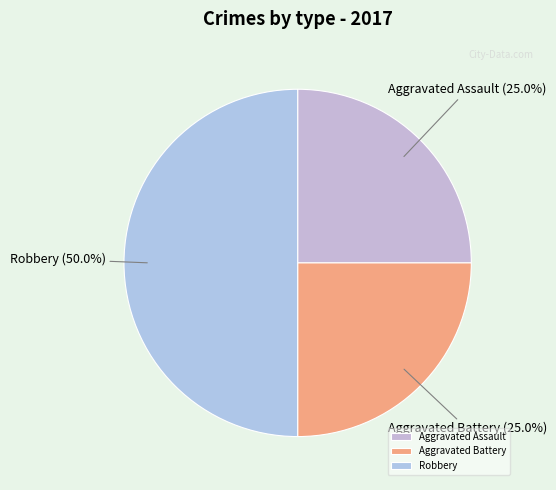

Between Aggravated Assault and Robbery, which is larger?

Robbery